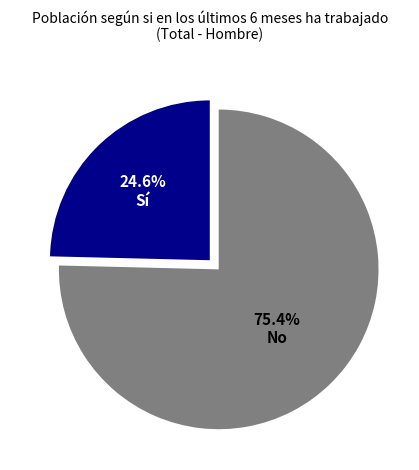

Is there a majority slice in this chart?

Yes